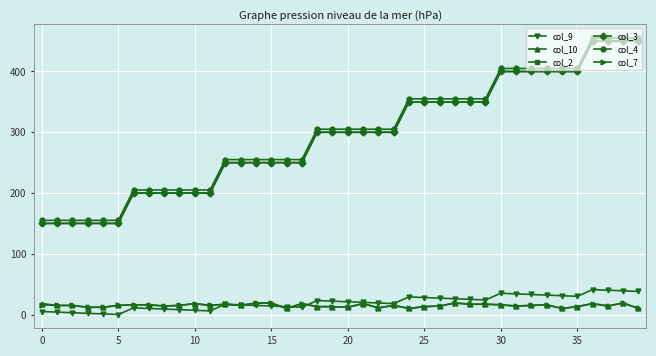

Between which two adjacent categories do col_9 and col_7 first intersect?

13 and 14